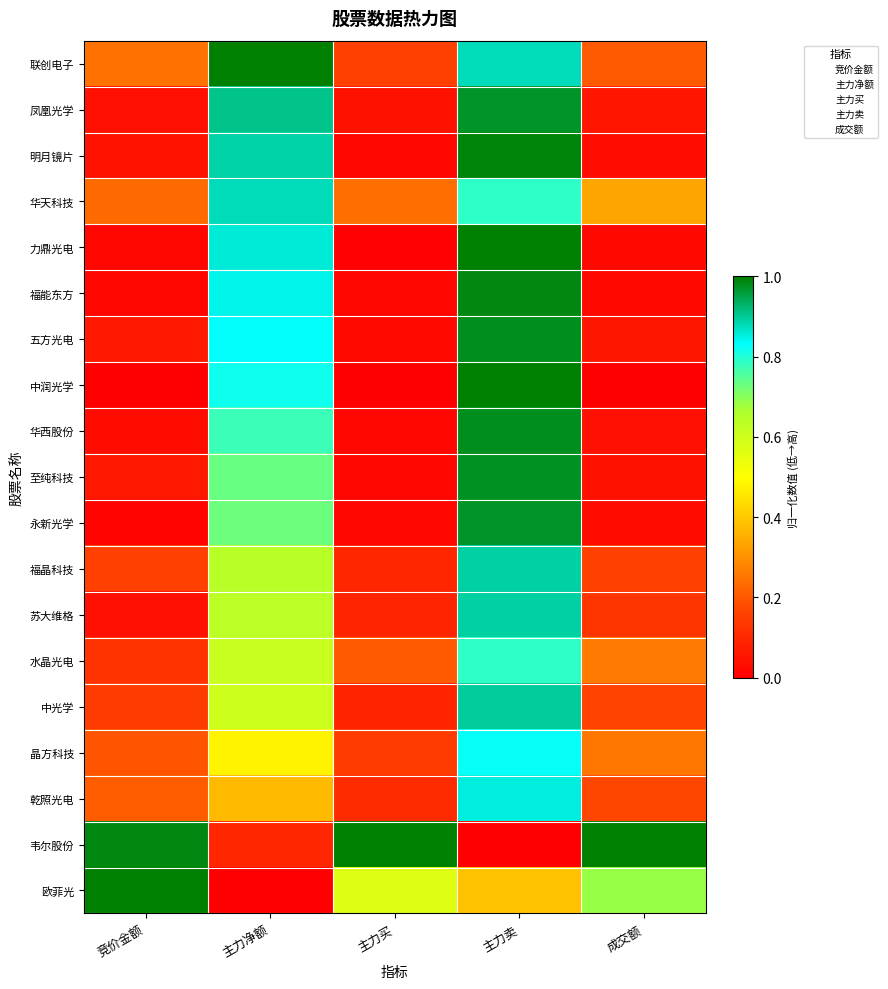

Reading left to right, transcribe all the data shown in this chart.

联创电子: 竞价金额=0.2	主力净额=1.0	主力买=0.2	主力卖=0.9	成交额=0.2
凤凰光学: 竞价金额=0.0	主力净额=0.9	主力买=0.0	主力卖=1.0	成交额=0.1
明月镜片: 竞价金额=0.0	主力净额=0.9	主力买=0.0	主力卖=1.0	成交额=0.0
华天科技: 竞价金额=0.2	主力净额=0.9	主力买=0.2	主力卖=0.8	成交额=0.3
力鼎光电: 竞价金额=0.0	主力净额=0.9	主力买=0.0	主力卖=1.0	成交额=0.0
福能东方: 竞价金额=0.0	主力净额=0.8	主力买=0.0	主力卖=1.0	成交额=0.0
五方光电: 竞价金额=0.1	主力净额=0.8	主力买=0.0	主力卖=1.0	成交额=0.1
中润光学: 竞价金额=0.0	主力净额=0.8	主力买=0.0	主力卖=1.0	成交额=0.0
华西股份: 竞价金额=0.0	主力净额=0.8	主力买=0.0	主力卖=1.0	成交额=0.0
至纯科技: 竞价金额=0.1	主力净额=0.7	主力买=0.0	主力卖=1.0	成交额=0.0
永新光学: 竞价金额=0.0	主力净额=0.7	主力买=0.0	主力卖=1.0	成交额=0.0
福晶科技: 竞价金额=0.2	主力净额=0.6	主力买=0.1	主力卖=0.9	成交额=0.2
苏大维格: 竞价金额=0.0	主力净额=0.6	主力买=0.1	主力卖=0.9	成交额=0.1
水晶光电: 竞价金额=0.1	主力净额=0.6	主力买=0.2	主力卖=0.8	成交额=0.3
中光学: 竞价金额=0.1	主力净额=0.6	主力买=0.1	主力卖=0.9	成交额=0.2
晶方科技: 竞价金额=0.2	主力净额=0.5	主力买=0.1	主力卖=0.8	成交额=0.3
乾照光电: 竞价金额=0.2	主力净额=0.4	主力买=0.1	主力卖=0.9	成交额=0.2
韦尔股份: 竞价金额=1.0	主力净额=0.1	主力买=1.0	主力卖=0.0	成交额=1.0
欧菲光: 竞价金额=1.0	主力净额=0.0	主力买=0.6	主力卖=0.4	成交额=0.7